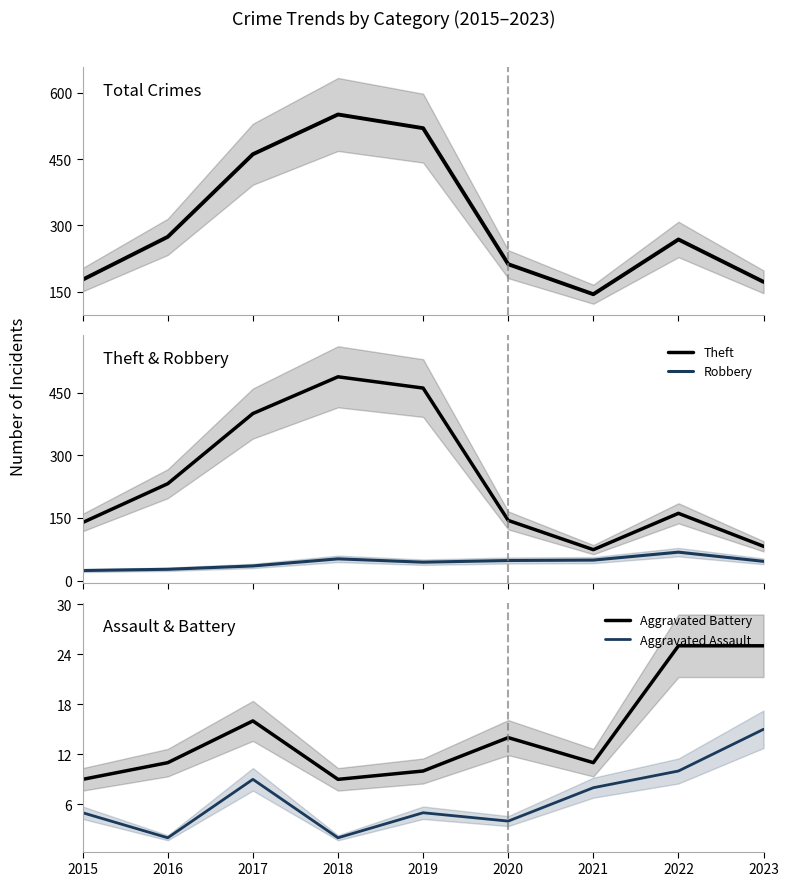

What is the difference between the highest and lowest values at 2019?

515